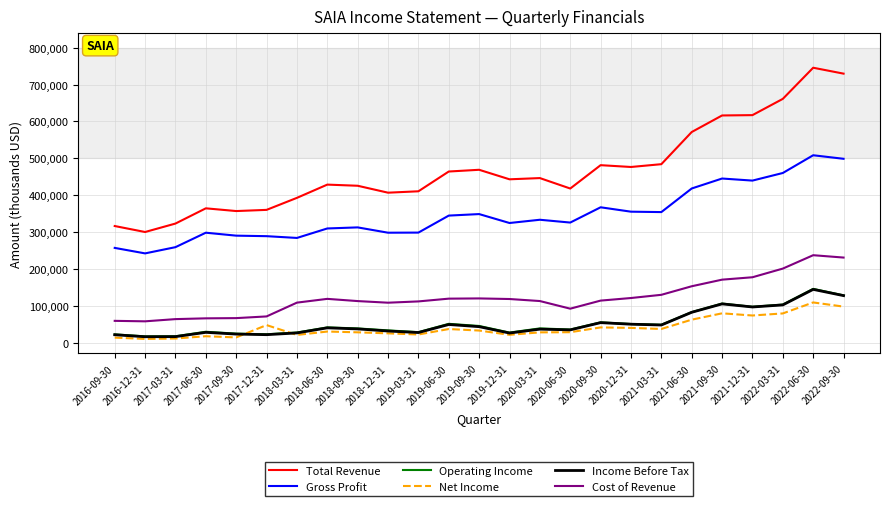

What is the difference between the maximum and minimum values in the Income Before Tax series?

128400